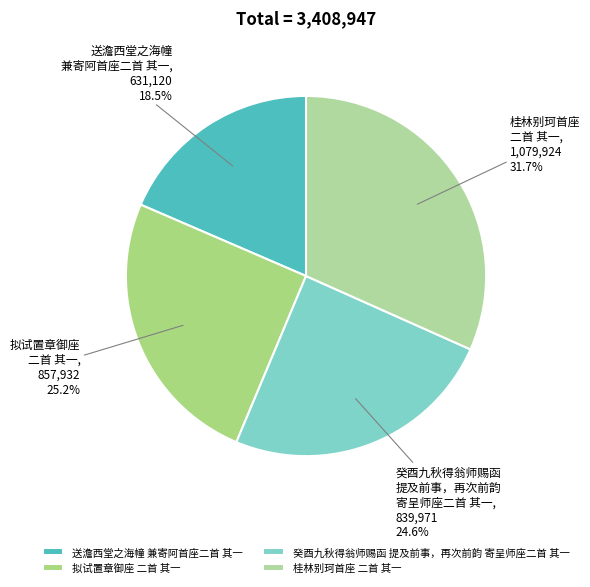

How much of the chart is everything except 癸酉九秋得翁师赐函 提及前事，再次前韵 寄呈师座二首 其一?

75.4%